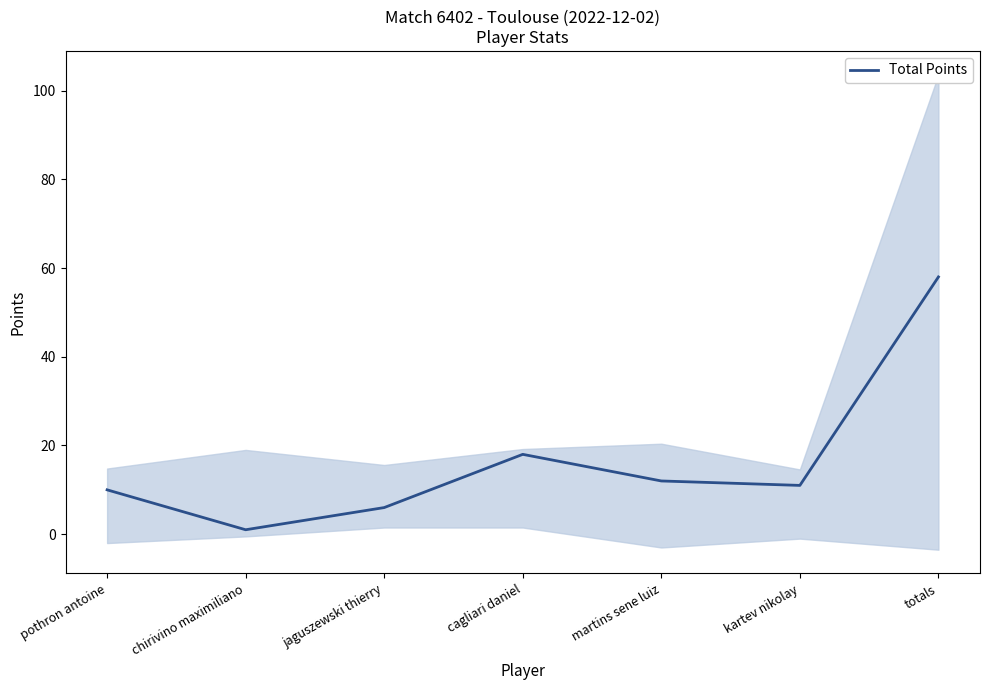

Rank the categories by value from lowest to highest.

chirivino maximiliano, jaguszewski thierry, pothron antoine, kartev nikolay, martins sene luiz, cagliari daniel, totals